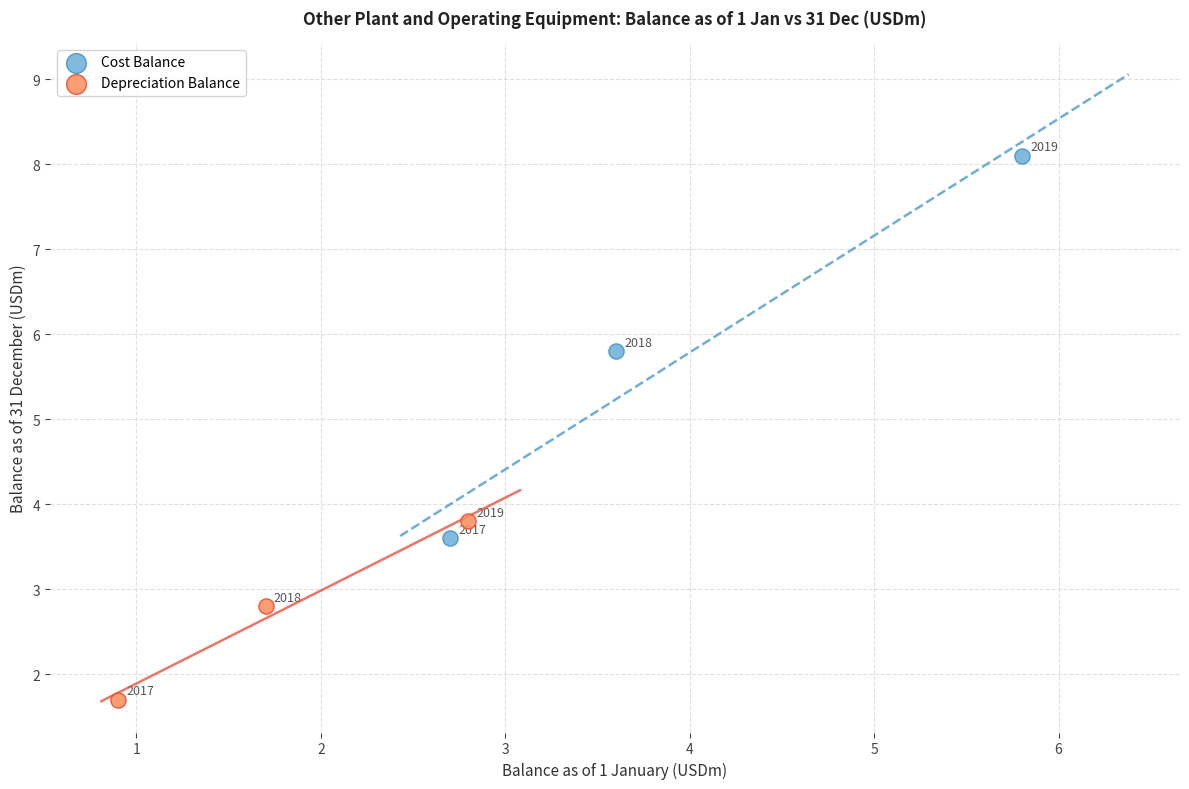

Which series contains the highest Y value?

Cost Balance